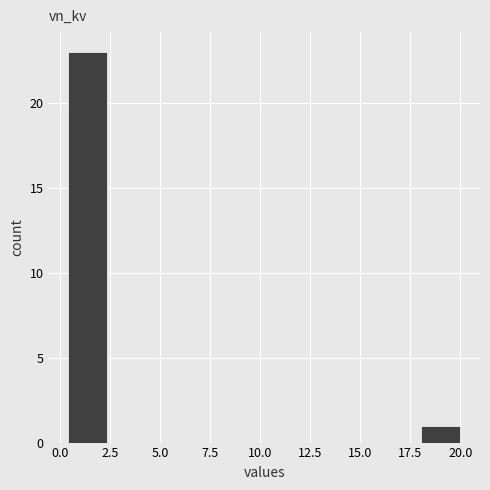

Around what value on the x-axis is the tallest bar? Give the approximate position of its centre, as read against the axis.

1.5